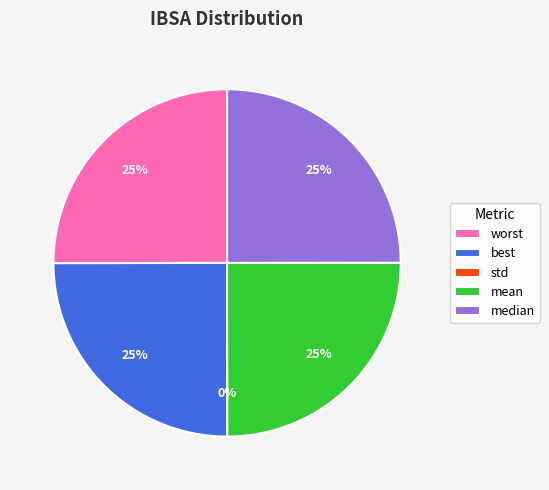

True or false: worst accounts for 25% of the total.

True